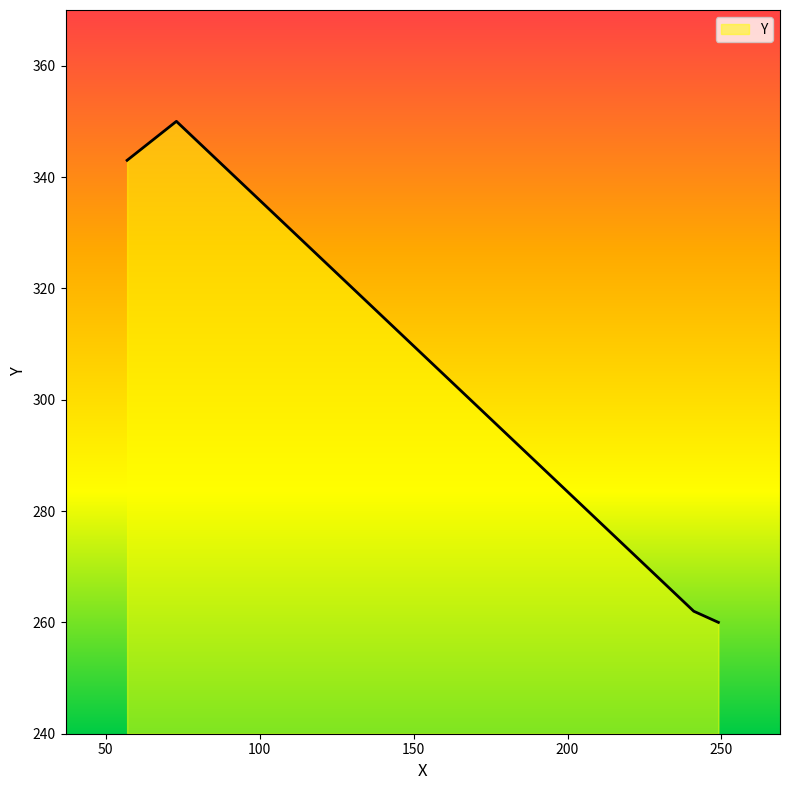

True or false: there are more than 2 points higher than both neighbors.

False